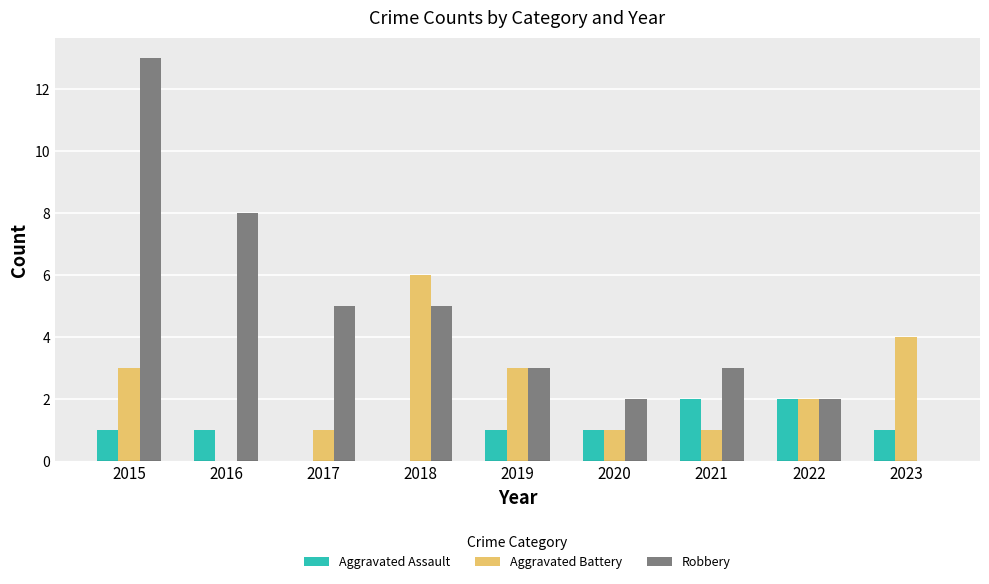

Reading left to right, list all the values displayed in this chart.

Aggravated Assault: 2015=1	2016=1	2017=0	2018=0	2019=1	2020=1	2021=2	2022=2	2023=1
Aggravated Battery: 2015=3	2016=0	2017=1	2018=6	2019=3	2020=1	2021=1	2022=2	2023=4
Robbery: 2015=13	2016=8	2017=5	2018=5	2019=3	2020=2	2021=3	2022=2	2023=0